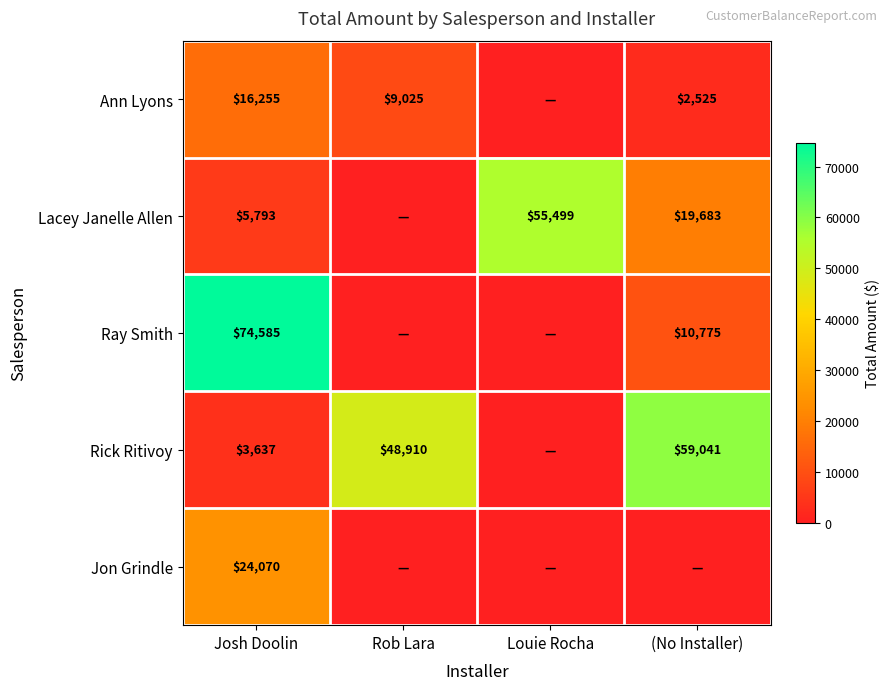

What is the sum of the Lacey Janelle Allen values at (No Installer) and Josh Doolin?

25476